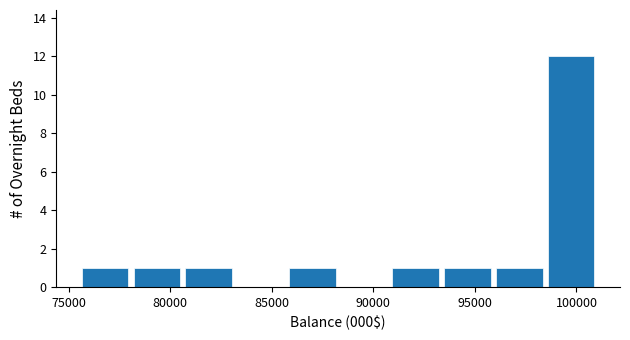

How tall is the bar that spans 91000 to 93500 on the x-axis? Neither the bar edges nor the heights are printed on the chart, so give them approximately, as read against the axes.

1